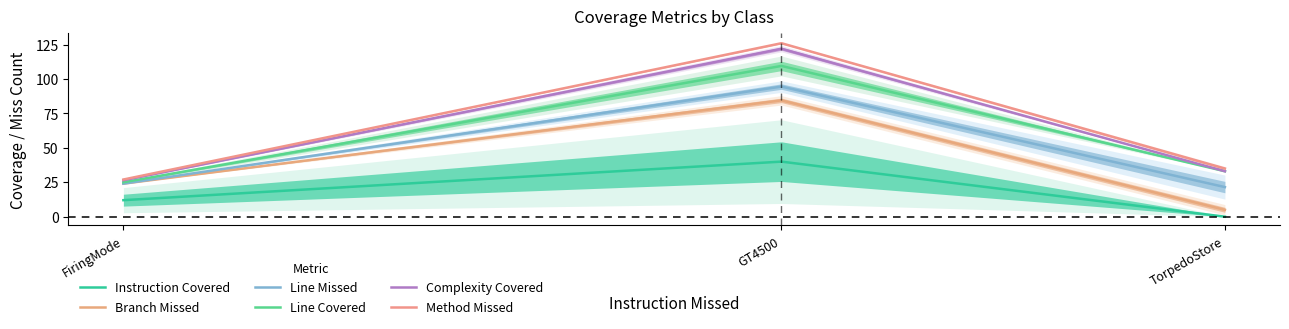

What is the maximum value shown in the chart?

126.0